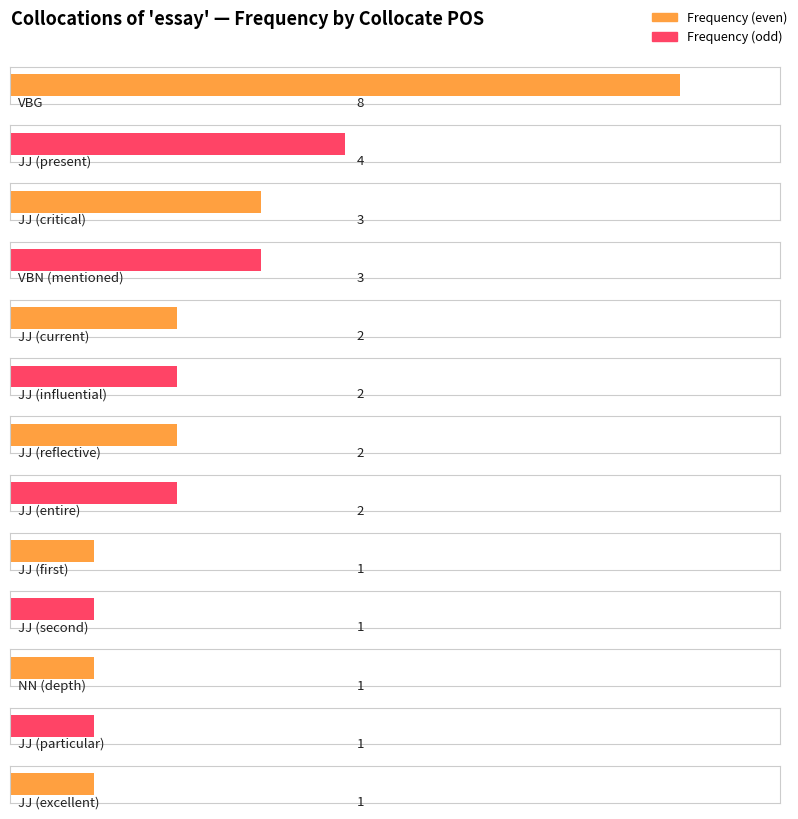

Rank the categories by value from highest to lowest.

VBG, JJ (present), JJ (critical), VBN (mentioned), JJ (current), JJ (influential), JJ (reflective), JJ (entire), JJ (first), JJ (second), NN (depth), JJ (particular), JJ (excellent)